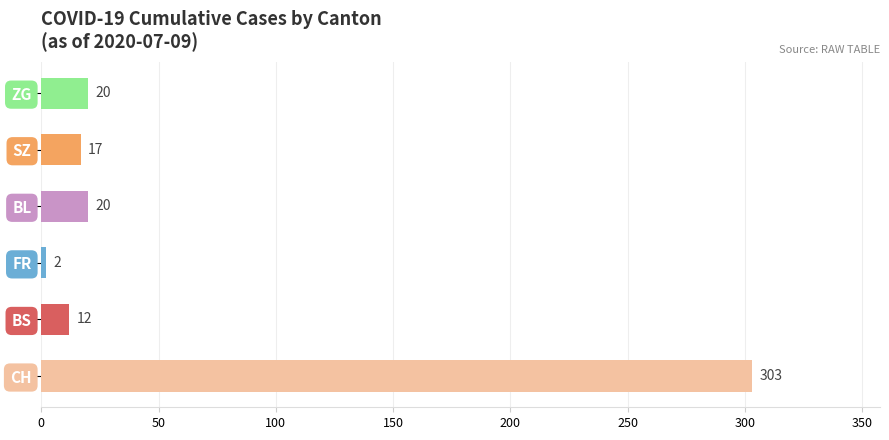

What are all the series names shown in the legend?

CH, BS, FR, BL, SZ, ZG